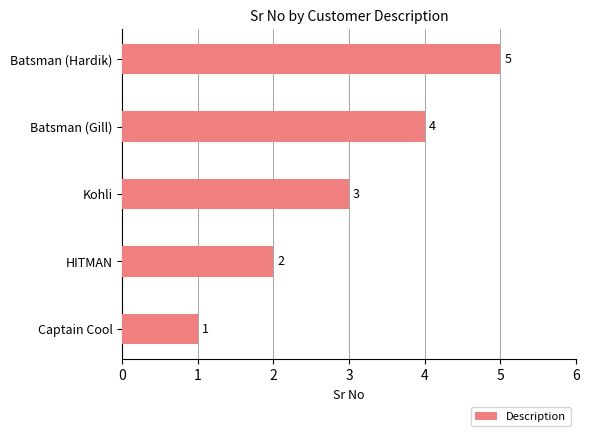

List the labels in order of value, largest first.

Batsman (Hardik), Batsman (Gill), Kohli, HITMAN, Captain Cool